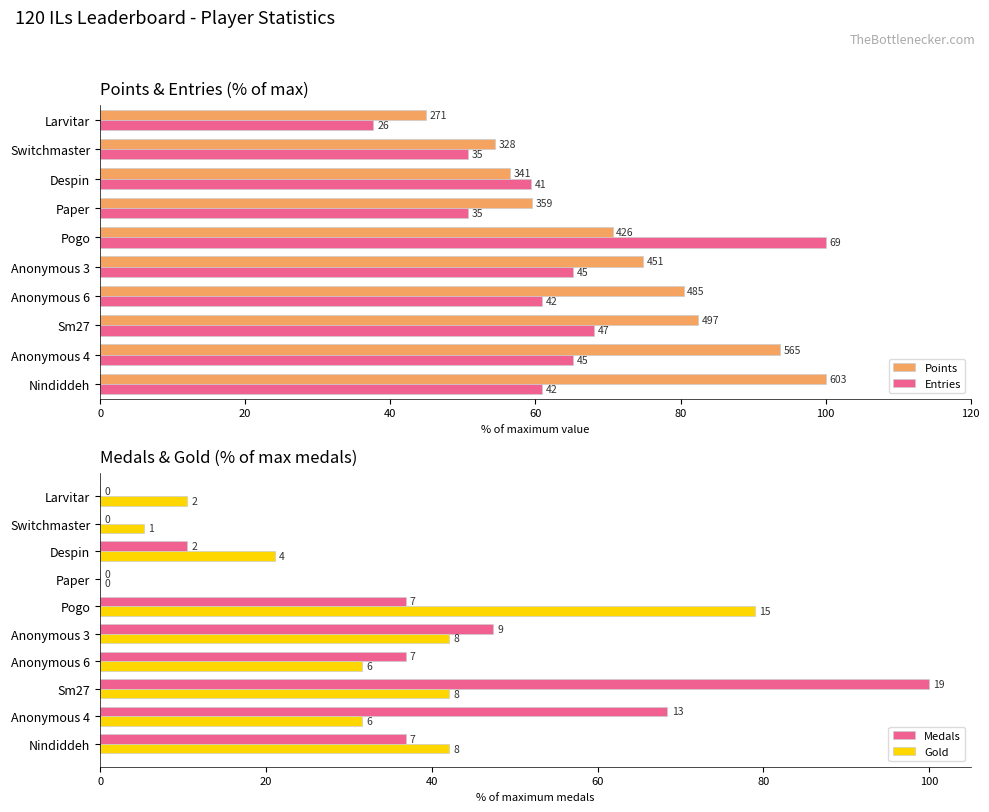

How many bars are there in total?

40